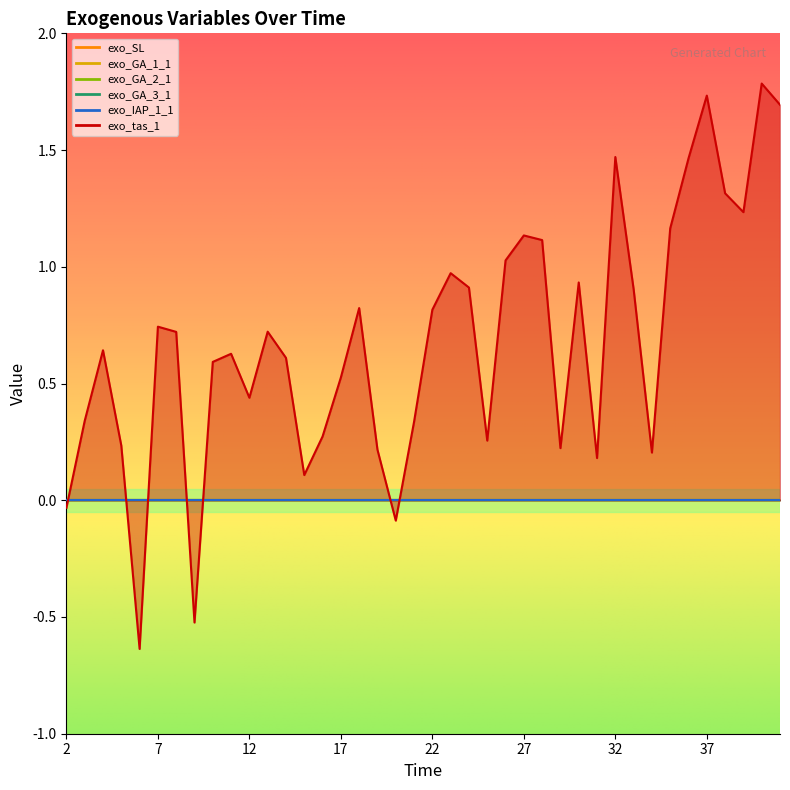

What are all the series names shown in the legend?

exo_SL, exo_GA_1_1, exo_GA_2_1, exo_GA_3_1, exo_IAP_1_1, exo_tas_1